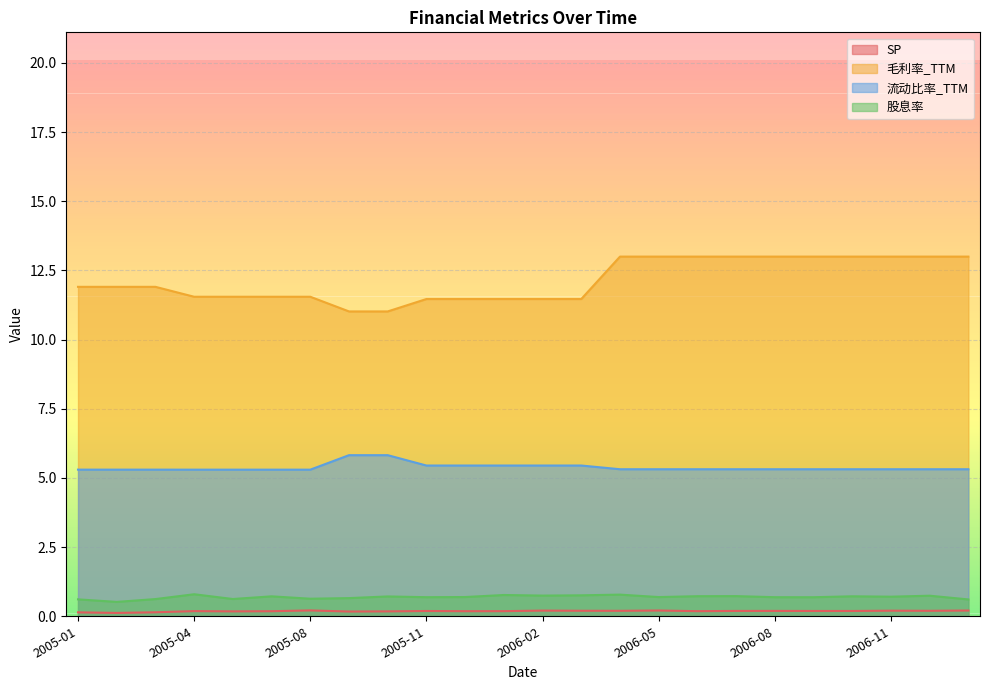

Is it true that 股息率 equals 0.5 at 2005-02?

True